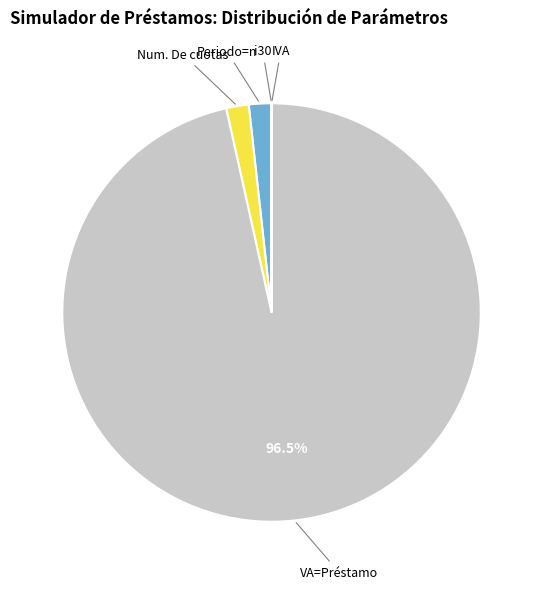

Does any single category account for the majority?

Yes